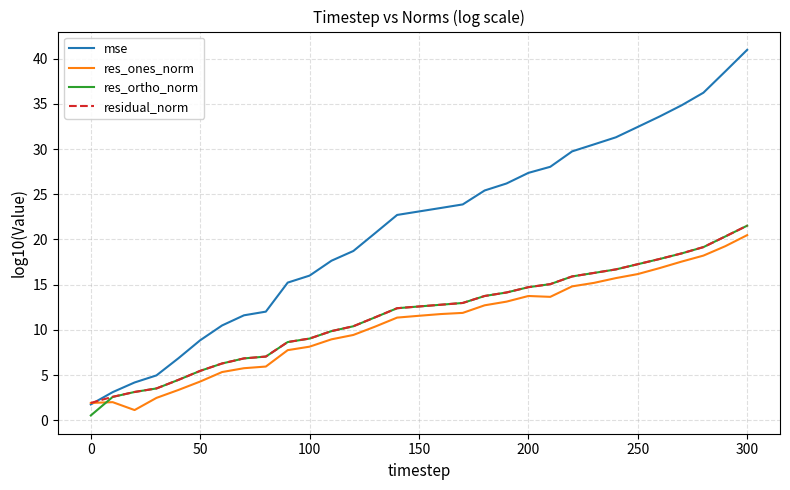

What is the maximum value shown in the chart?

41.0